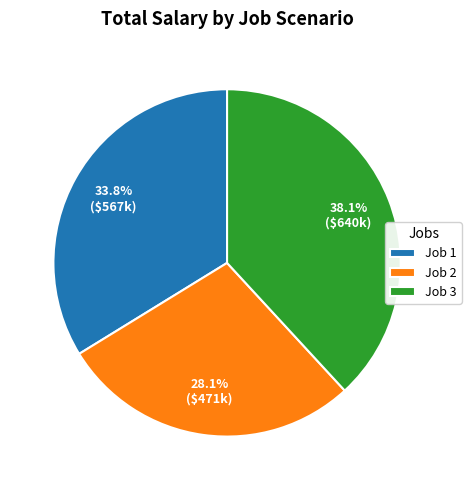

True or false: Job 2 accounts for 36% of the total.

False